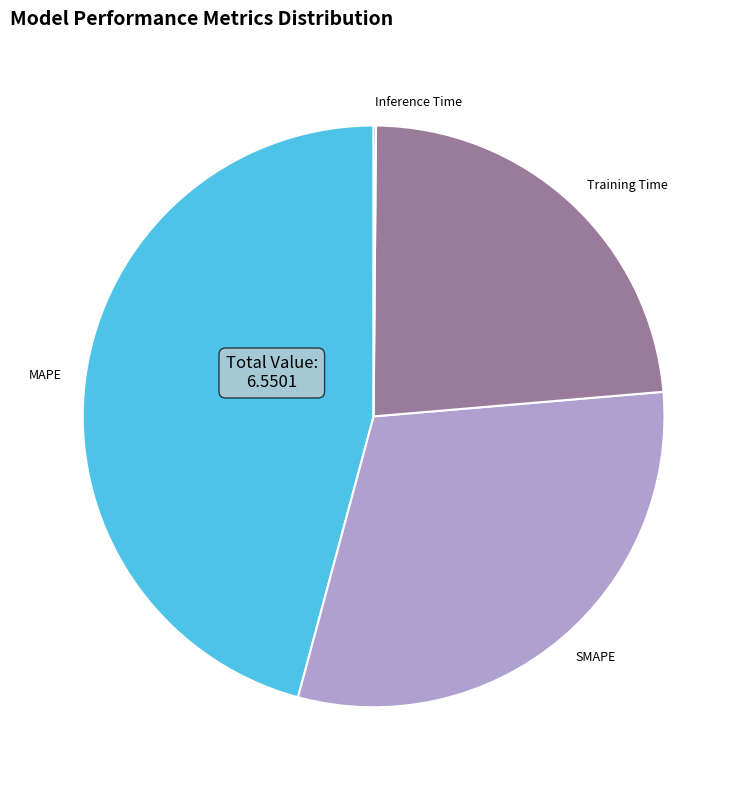

What is the largest slice in the pie chart?

MAPE